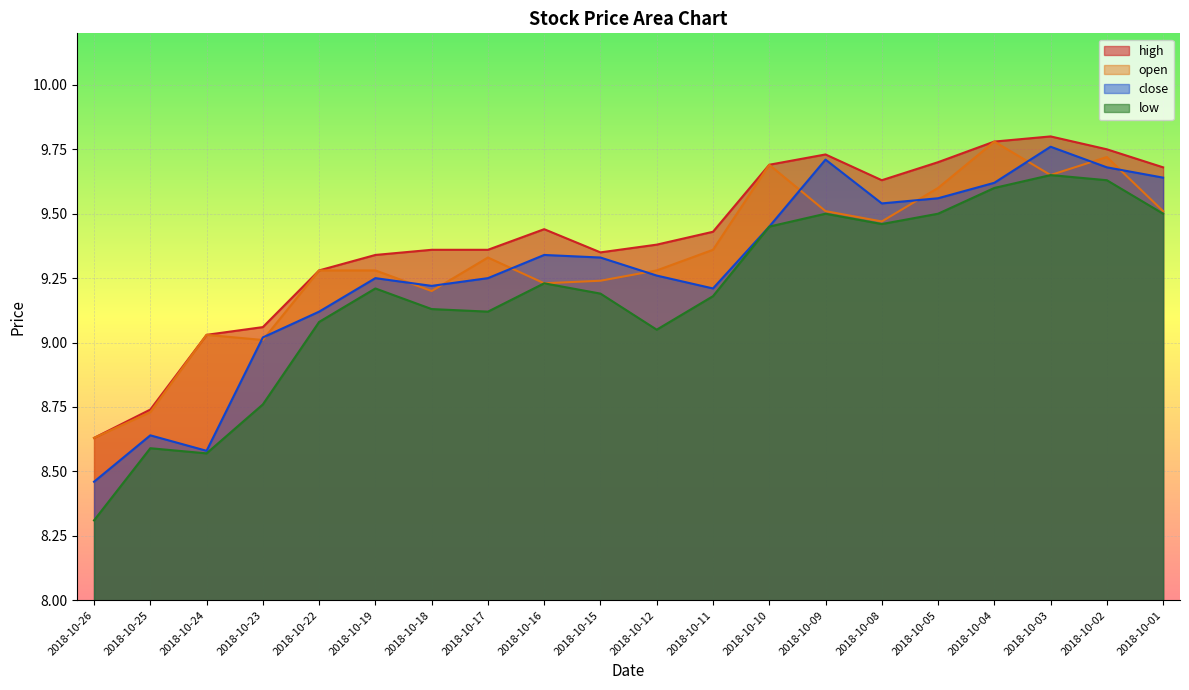

True or false: high has a value of 13.0 at 2018-10-26.

False